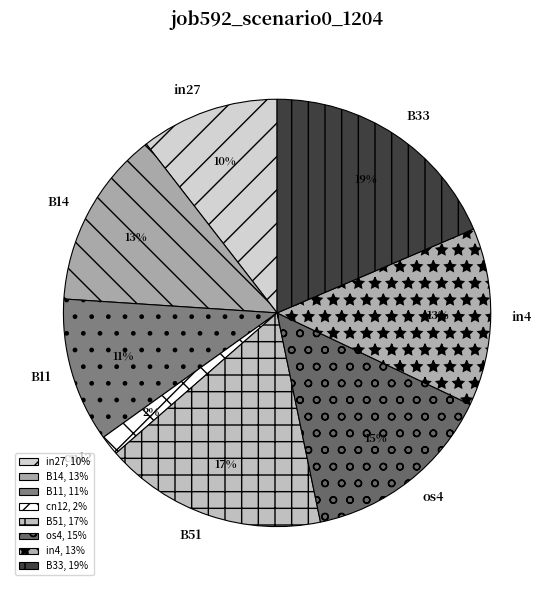

How many slices are in this pie chart?

8